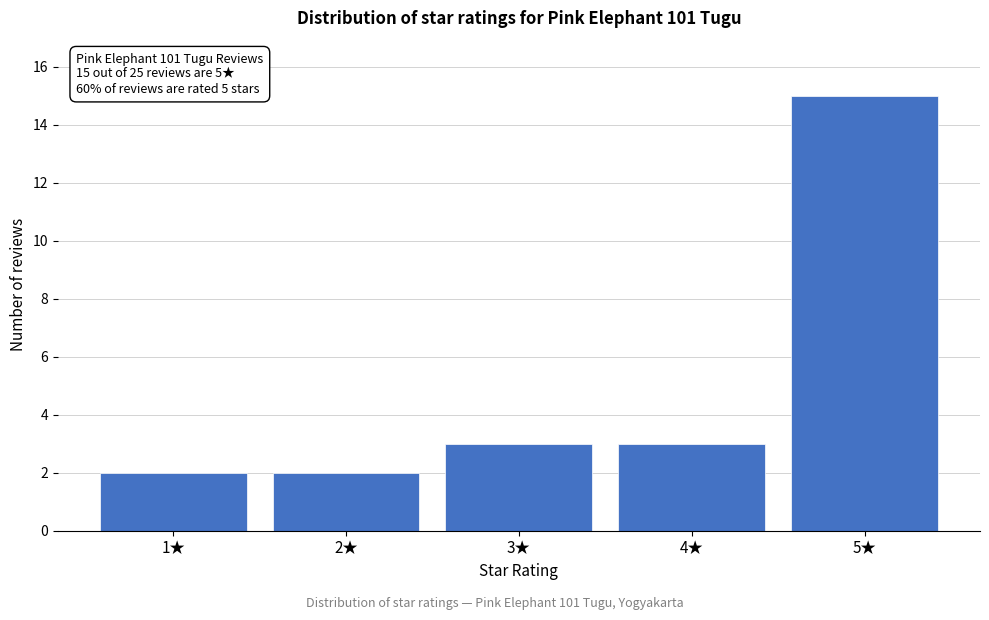

Reading right to left, list all the values displayed in this chart.

5★=15	4★=3	3★=3	2★=2	1★=2